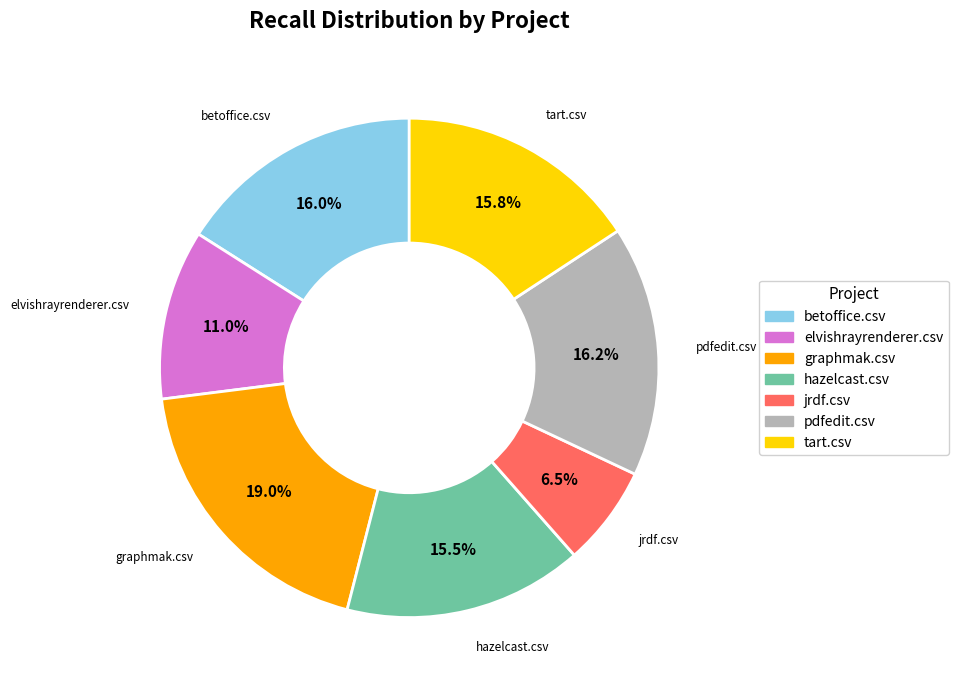

What percentage is NOT represented by graphmak.csv?

81.0%